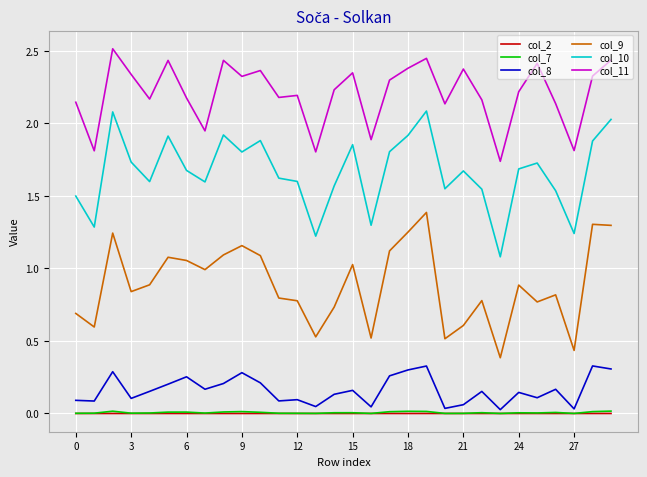

True or false: col_9 and col_11 intersect in this chart.

False